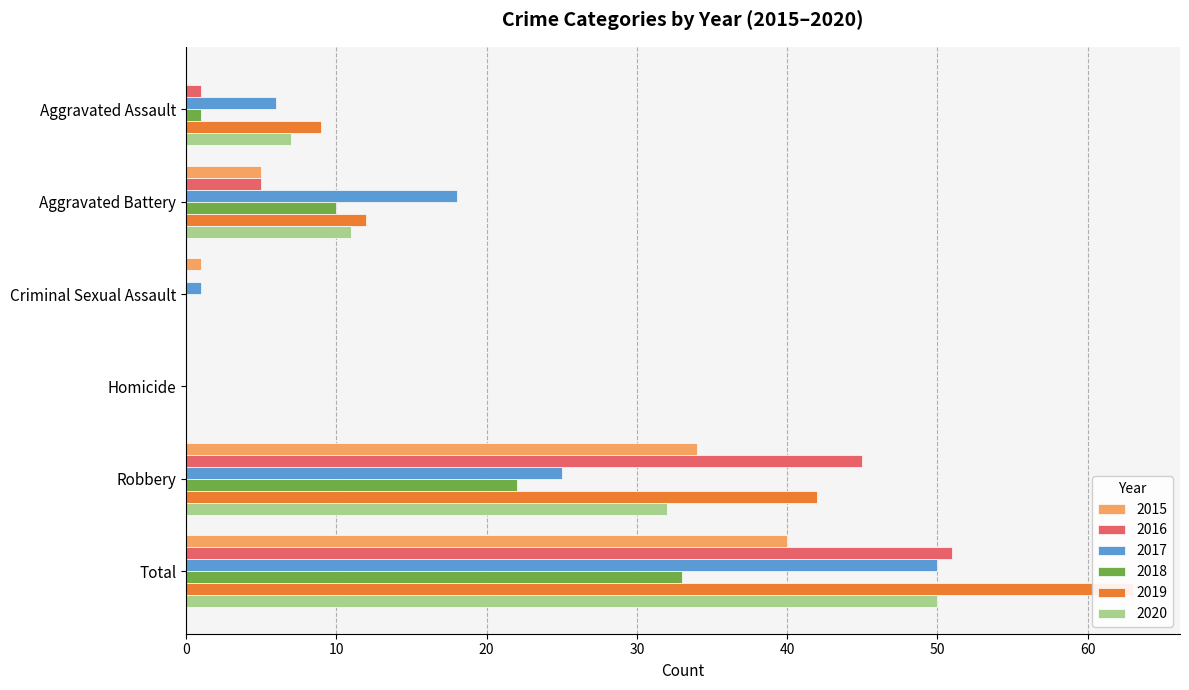

The value of 2015 at Homicide is 0. True or false?

True